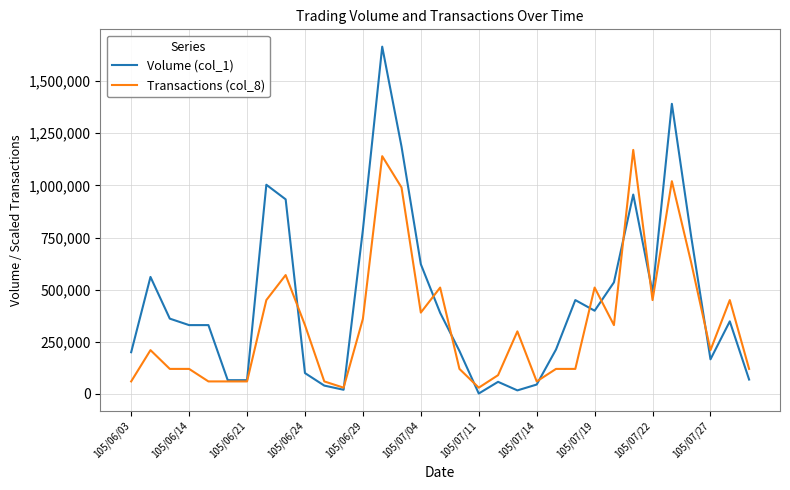

Which series has the widest spread of values?

Volume (col_1)